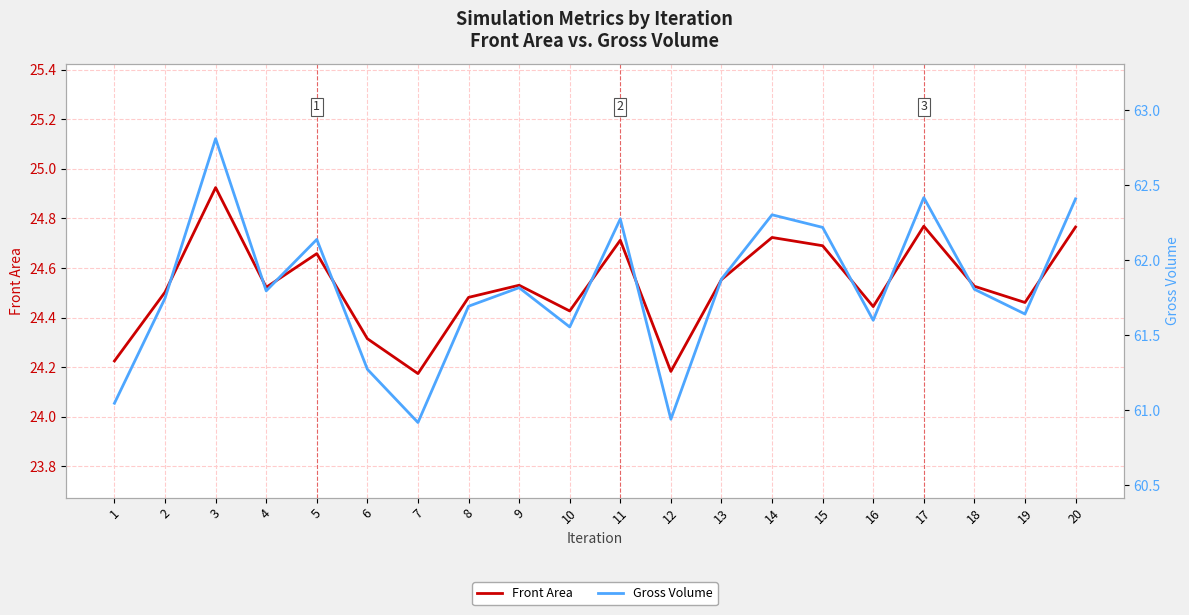

What is the difference between the highest and lowest values at 19?

37.2